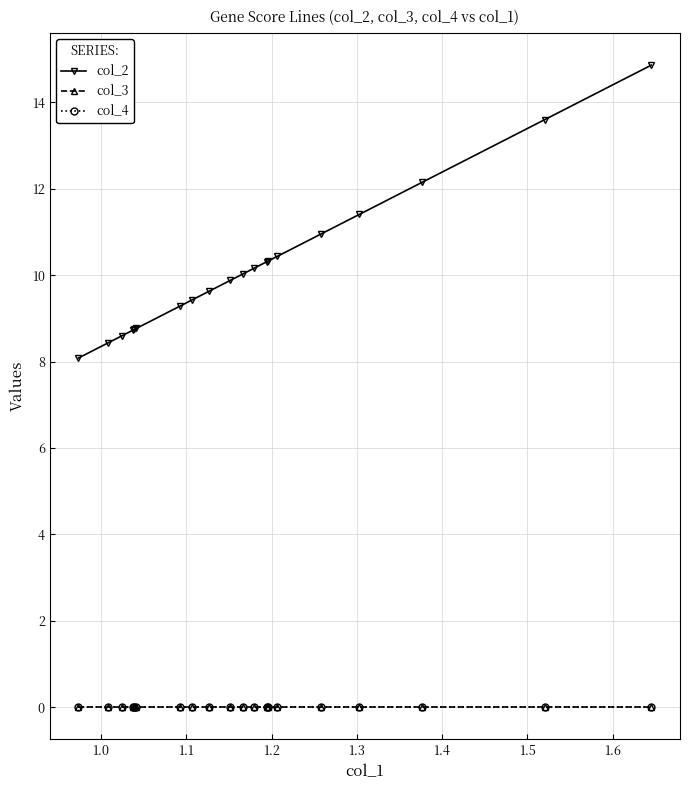

True or false: col_2 and col_3 cross at least once.

False